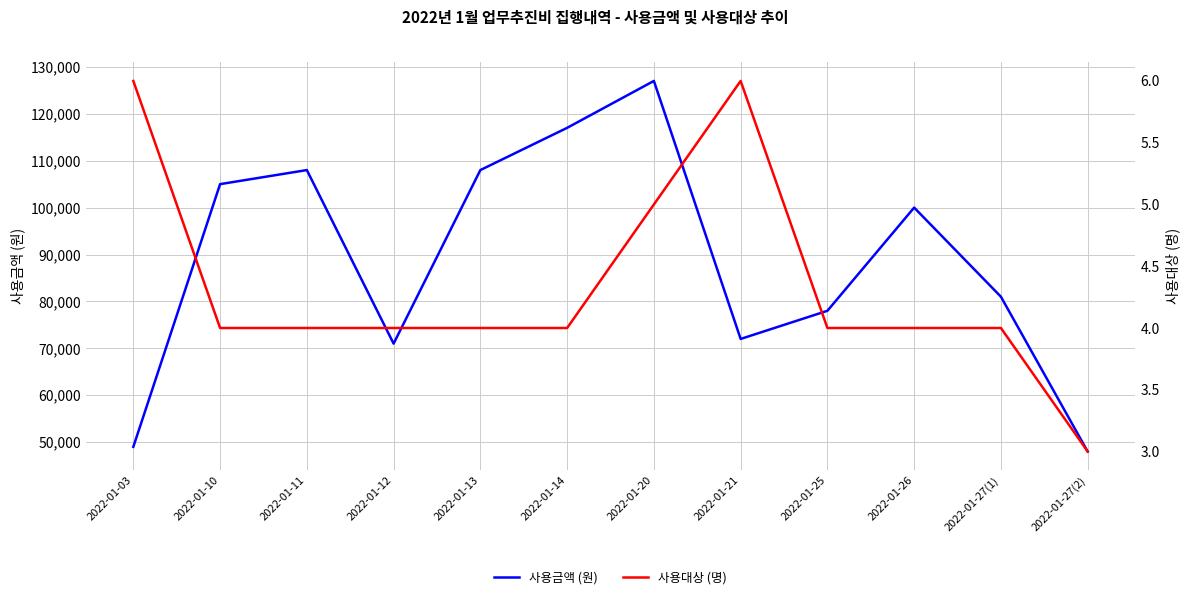

Does the chart have visible grid lines?

Yes